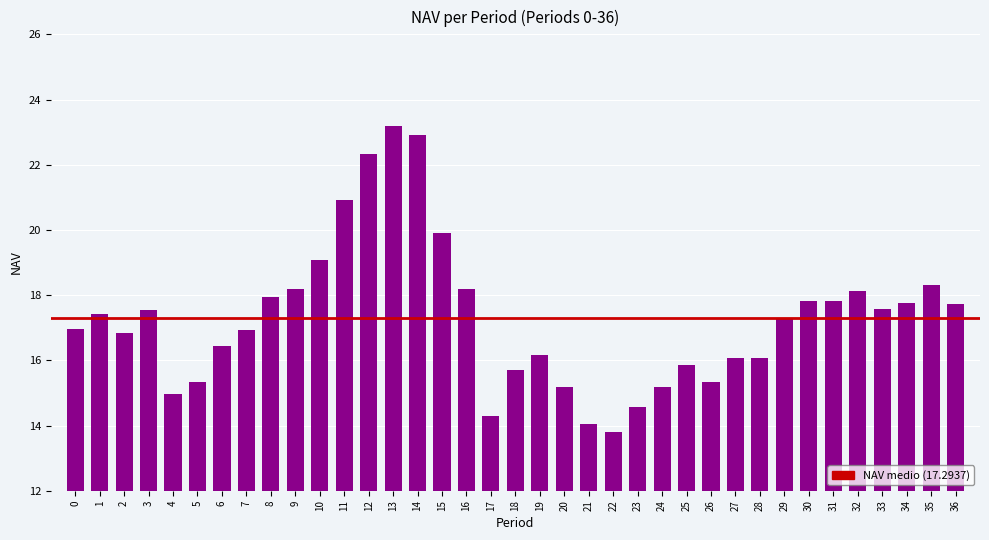

The chart shows a value of 14.3 at 17. True or false?

True